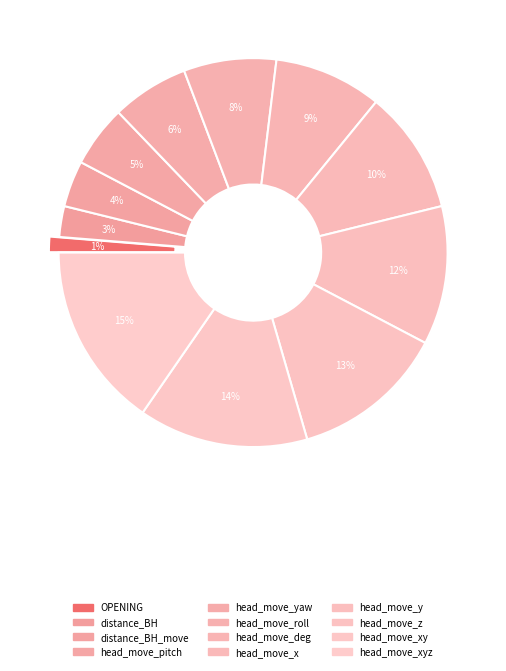

Which category has the biggest portion of the pie?

head_move_xyz